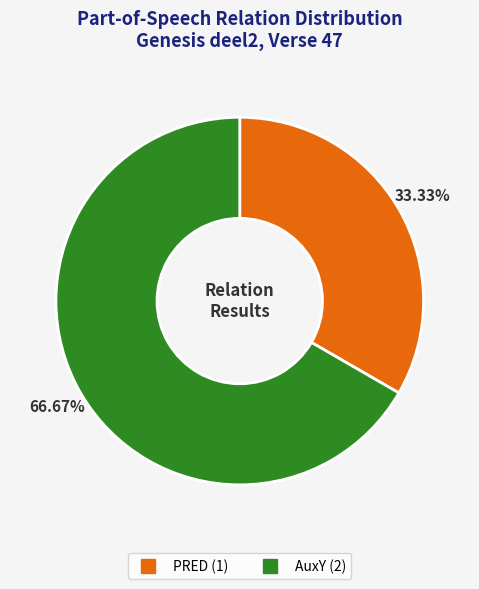

Which category accounts for the majority?

AuxY